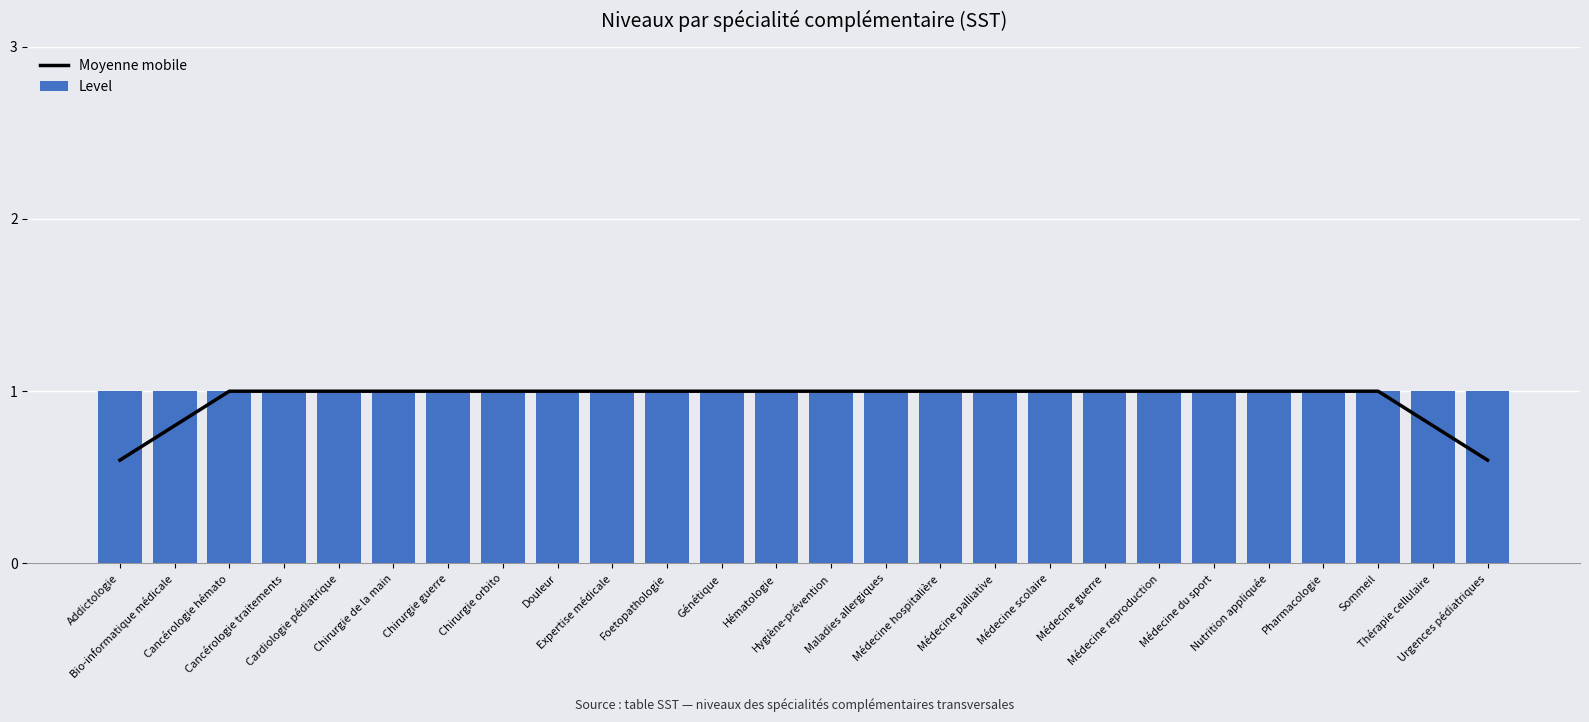

What is the label of the 14th bar from the right?

Hématologie